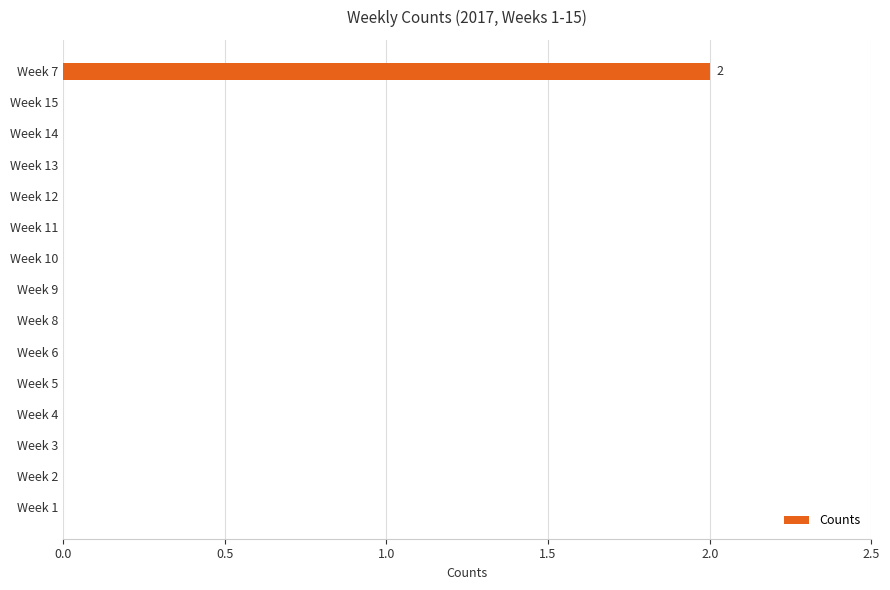

Reading bottom to top, what are all the values shown in this chart?

Week 1=0	Week 2=0	Week 3=0	Week 4=0	Week 5=0	Week 6=0	Week 8=0	Week 9=0	Week 10=0	Week 11=0	Week 12=0	Week 13=0	Week 14=0	Week 15=0	Week 7=2